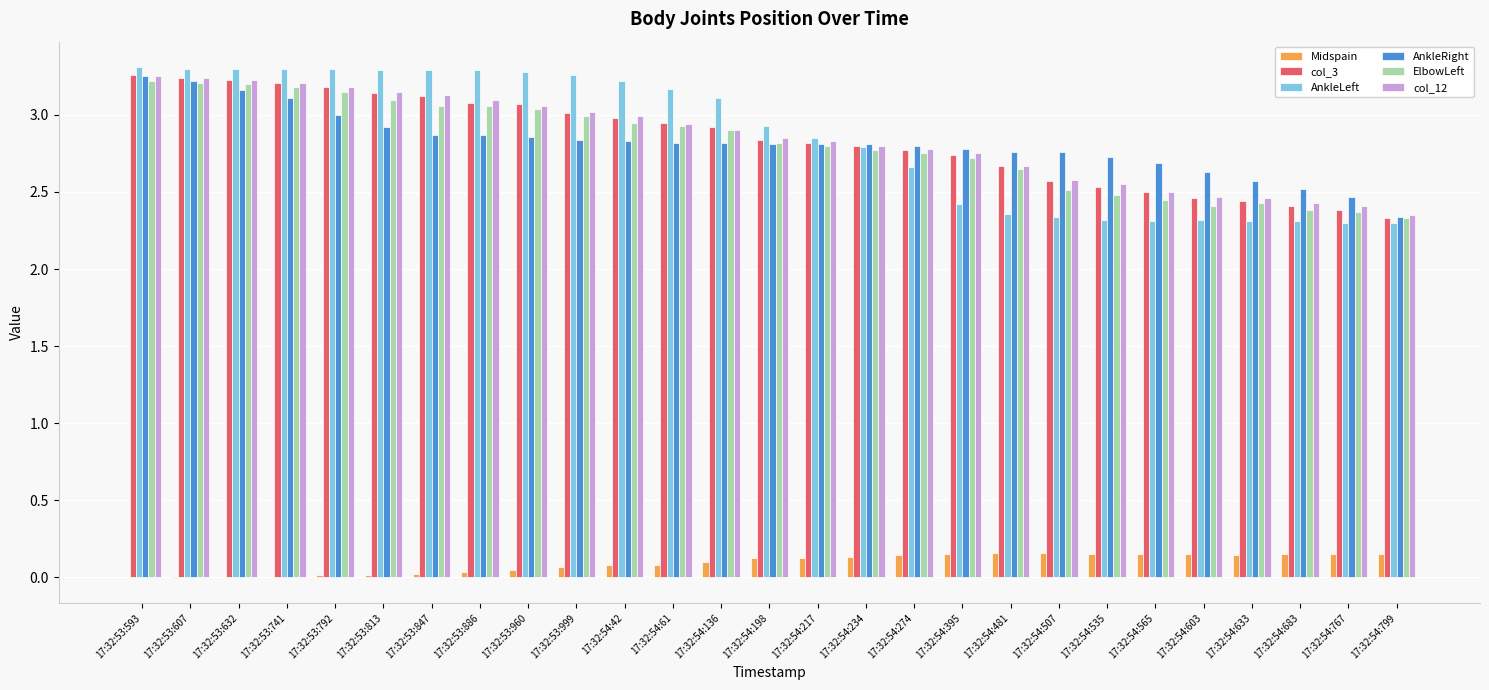

True or false: col_3 has a value of 3.3 at 17:32:53:593.

True